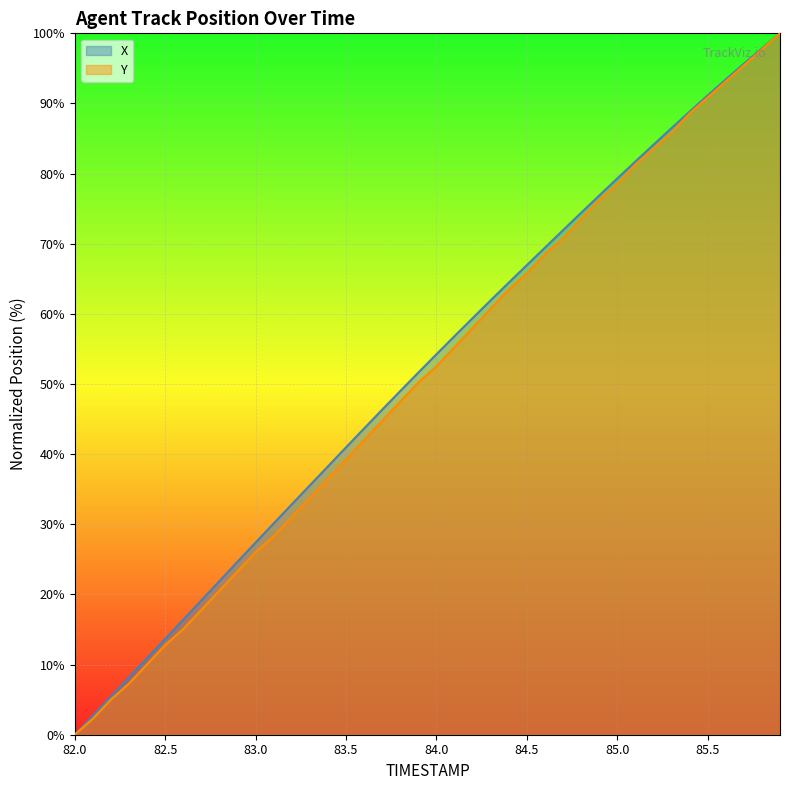

True or false: X has more than 0 points higher than both neighbors.

False